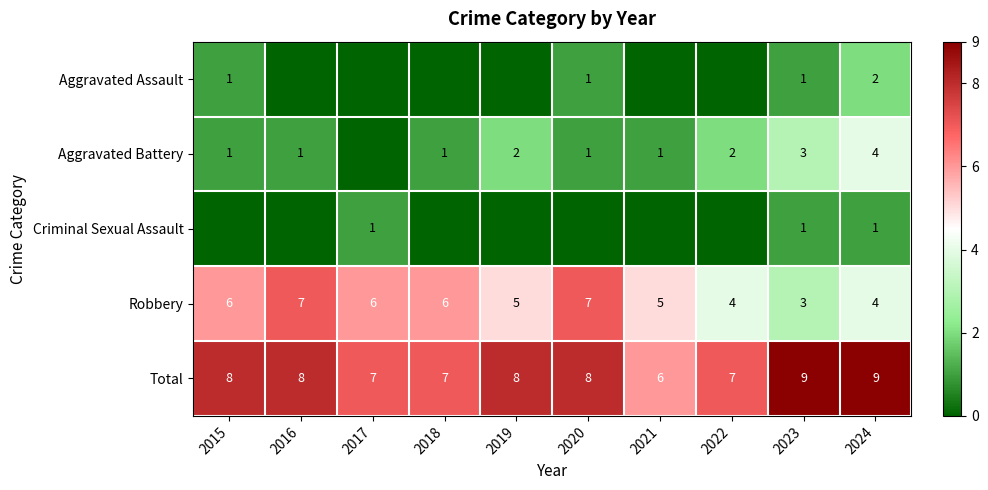

Which has a higher value, 2018 or 2021?

2018